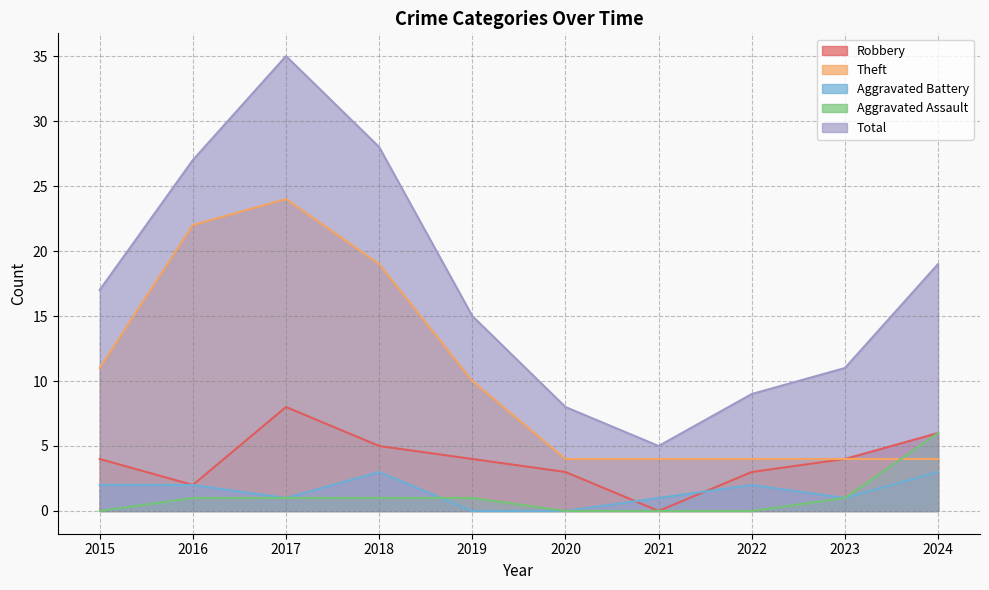

Count the number of categories in the chart.

10